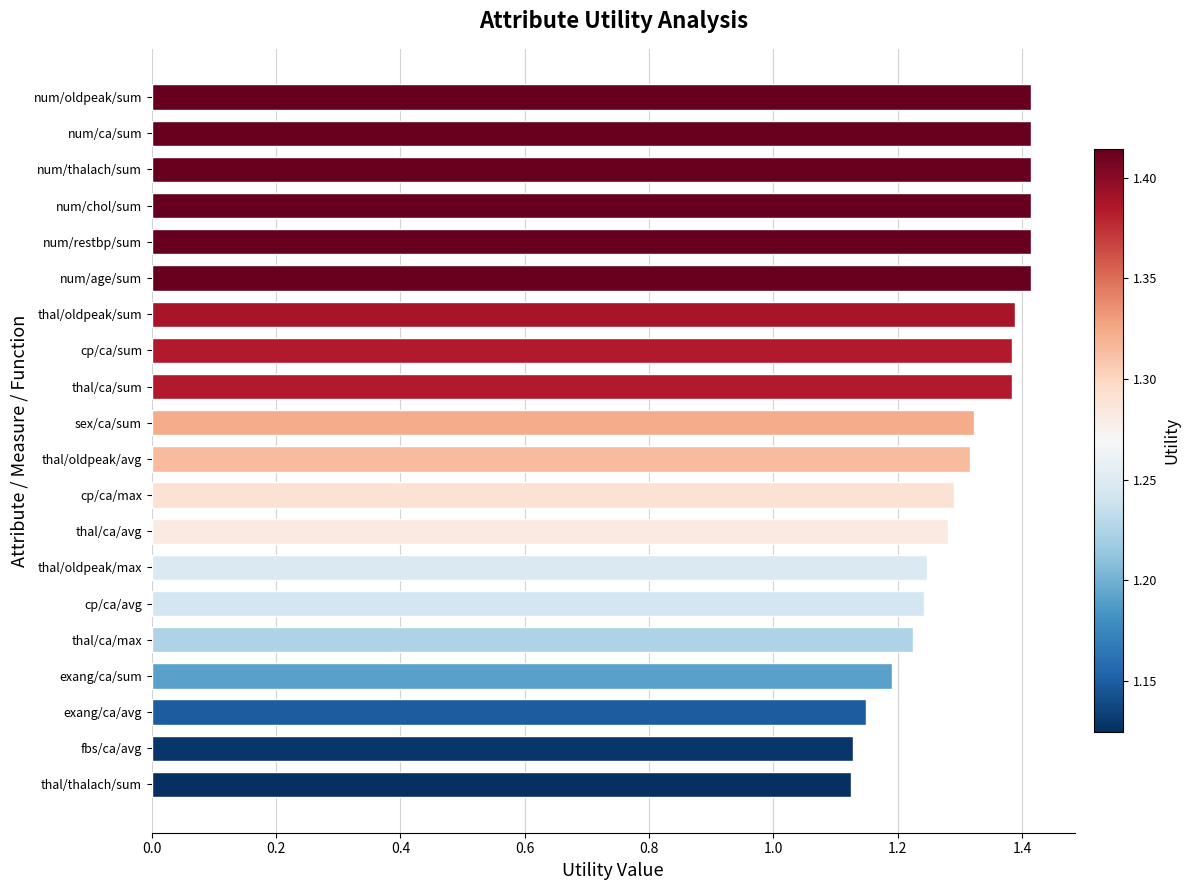

How many values are between 1 and 2?

20